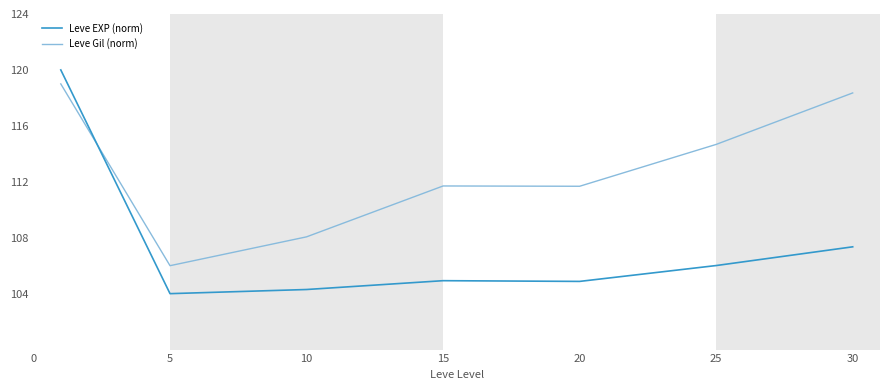

After their last crossing, which series has the higher values: Leve Gil (norm) or Leve EXP (norm)?

Leve Gil (norm)